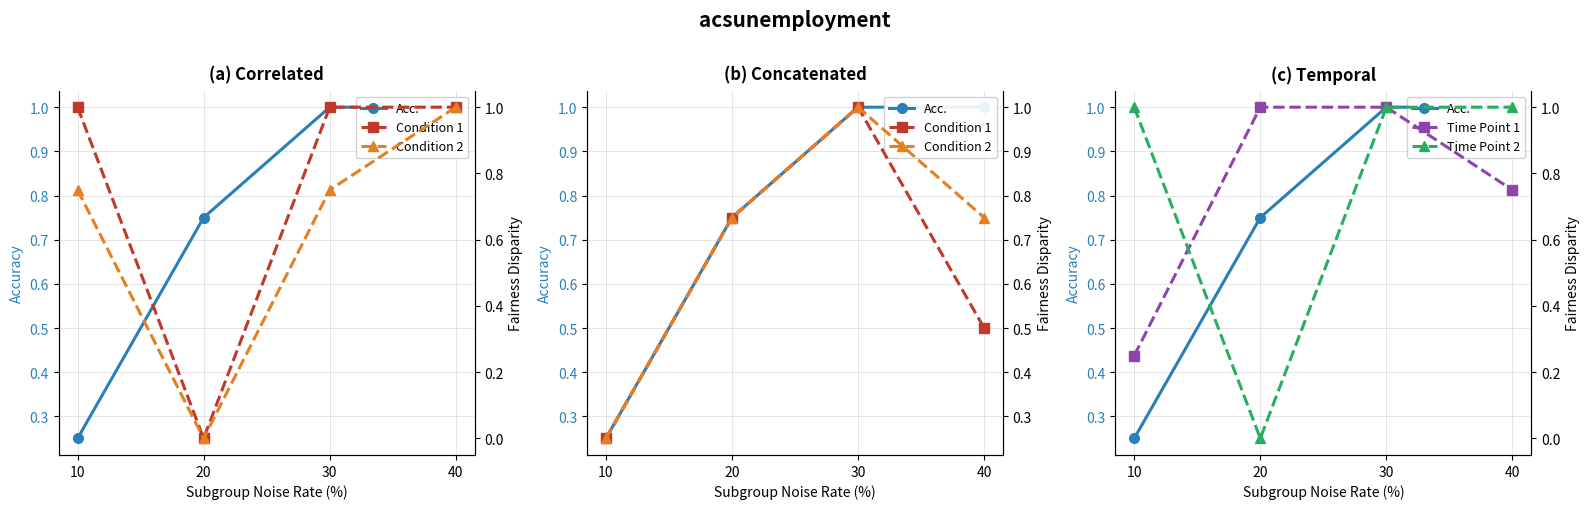

What is the average value of the Time Point 2 series?

0.8